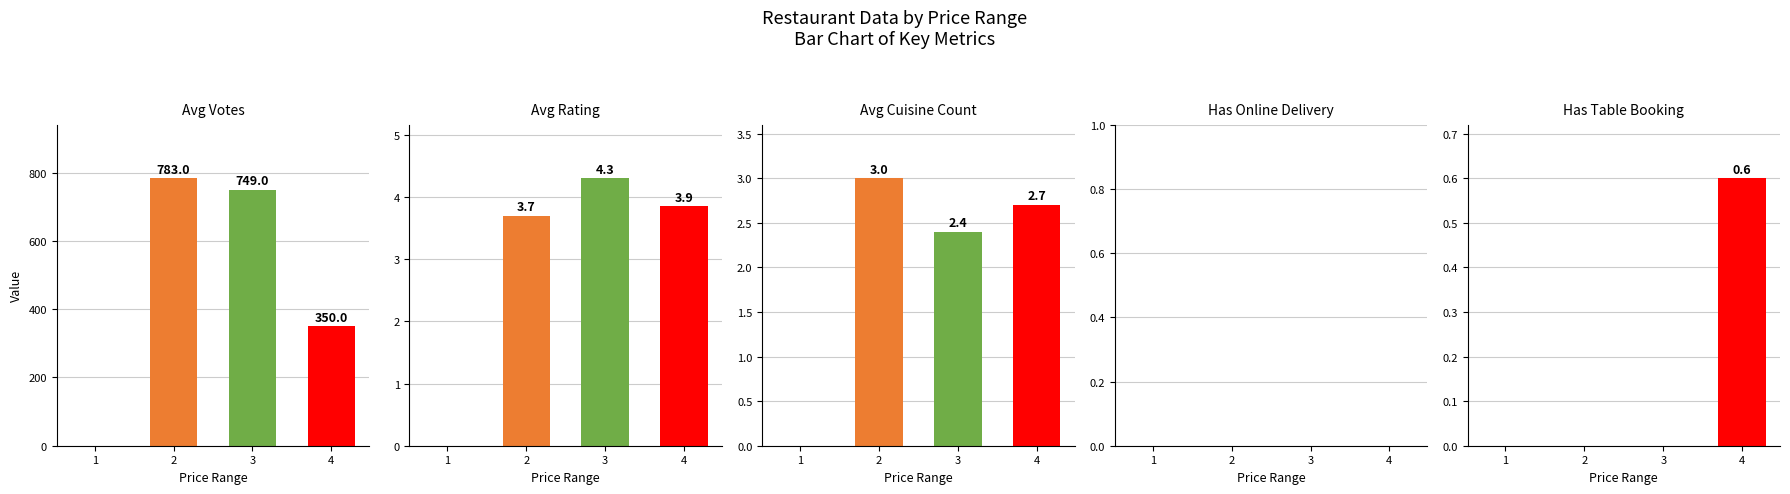

Which category has the lowest value across all series?

1